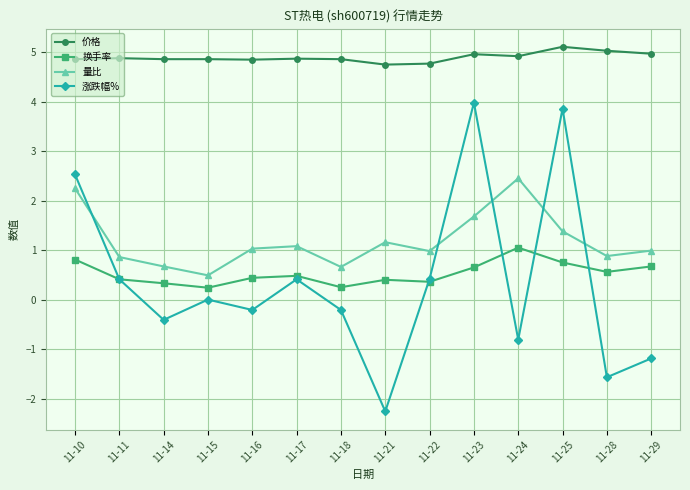

Which series has the widest spread of values?

涨跌幅%